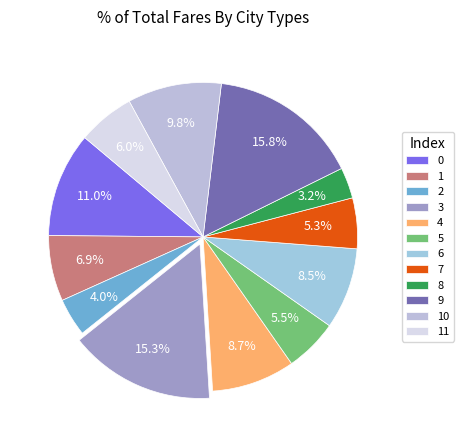

Does any single category account for the majority?

No